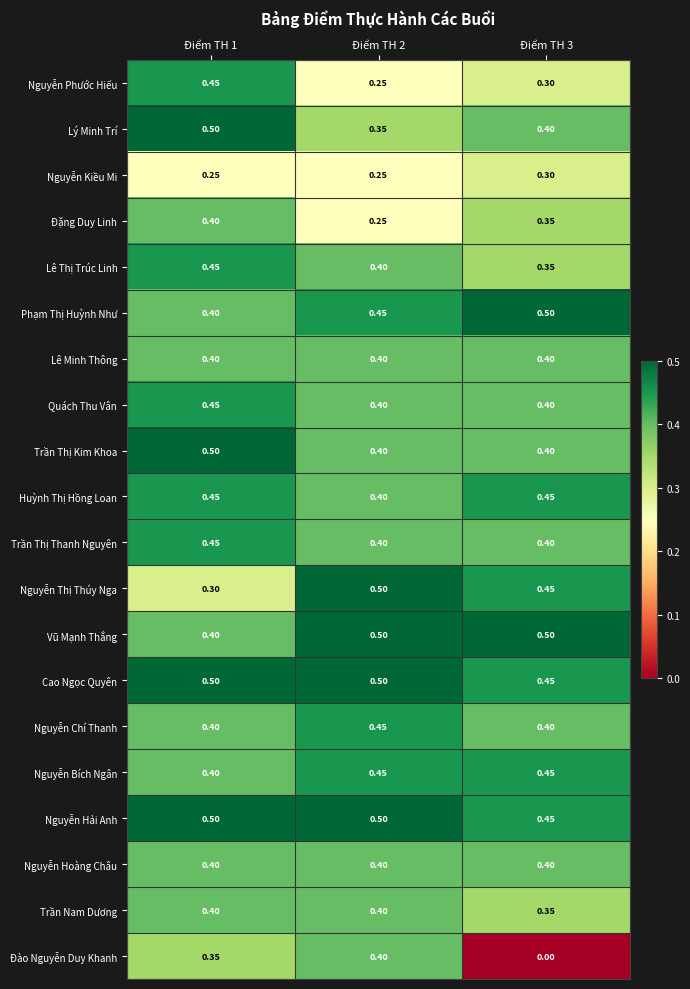

Is the value of Nguyễn Hoàng Châu at Điểm TH 3 greater than the value of Huỳnh Thị Hồng Loan at Điểm TH 1?

No